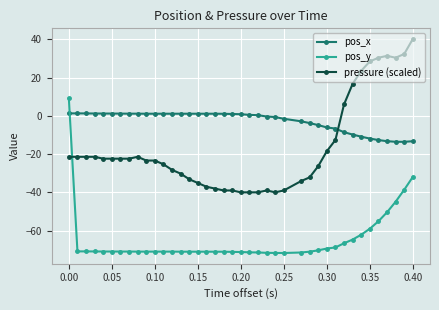

List the series in order of their overall mean, lowest first.

pos_y, pressure (scaled), pos_x